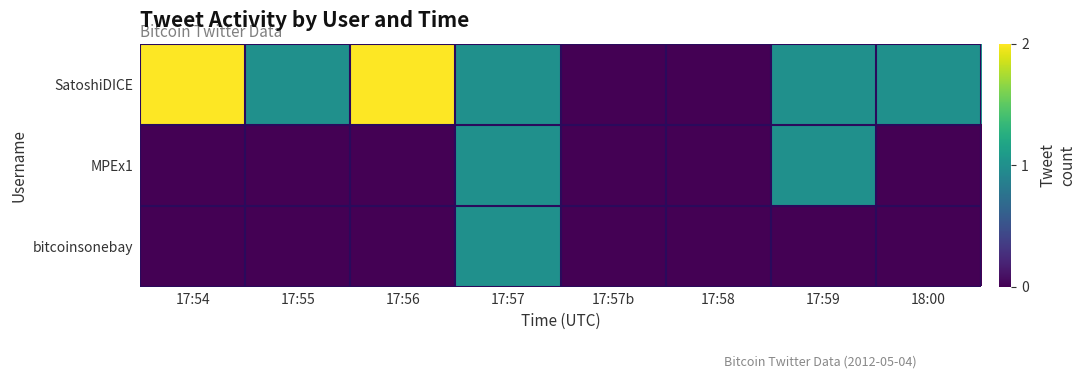

Which series has the widest spread of values?

SatoshiDICE